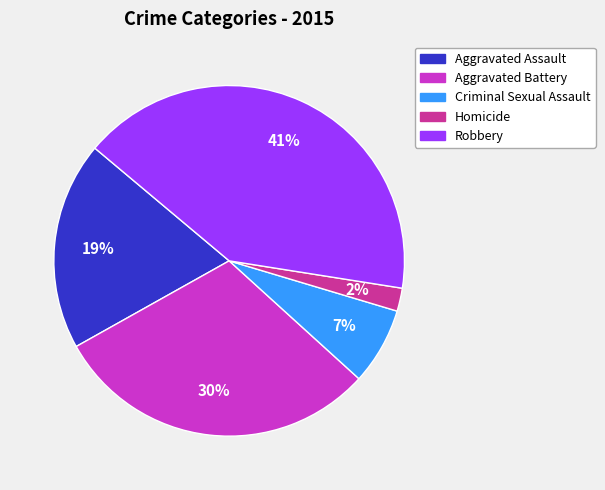

Combined, do Aggravated Battery and Criminal Sexual Assault account for over 50%?

No